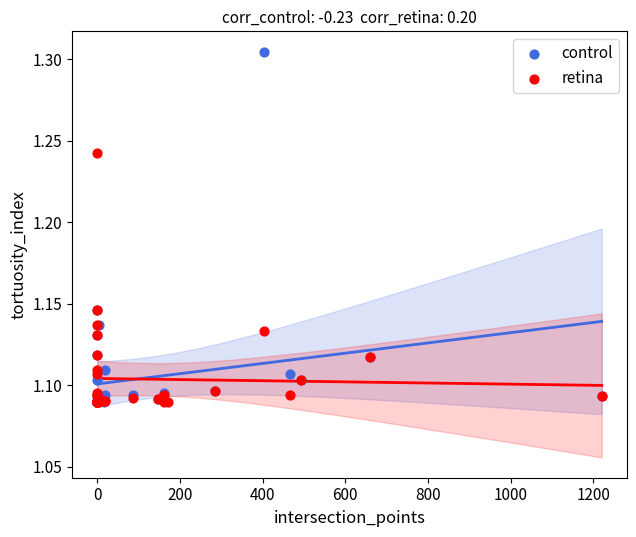

What are all the series names shown in the legend?

control, retina